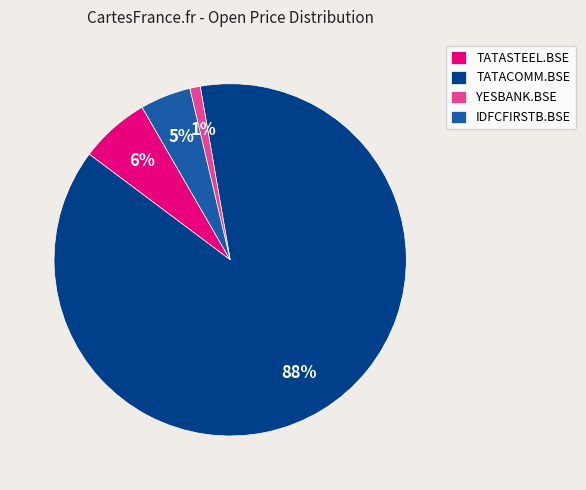

To the nearest percent, what is the difference between the YESBANK.BSE and TATASTEEL.BSE slice percentages?

5%